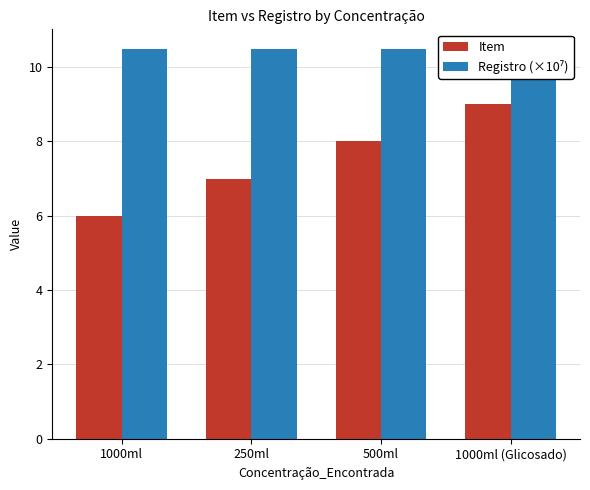

True or false: Item has a value of 7.0 at 250ml.

True